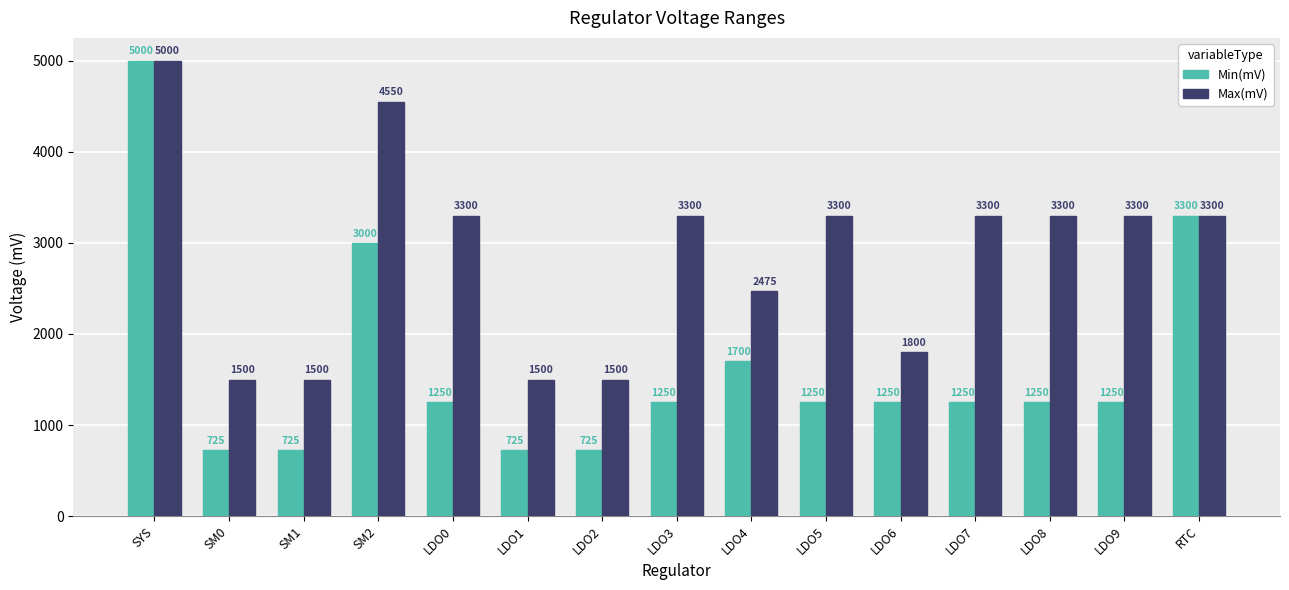

True or false: Min(mV) has a value of 725 at SM1.

True